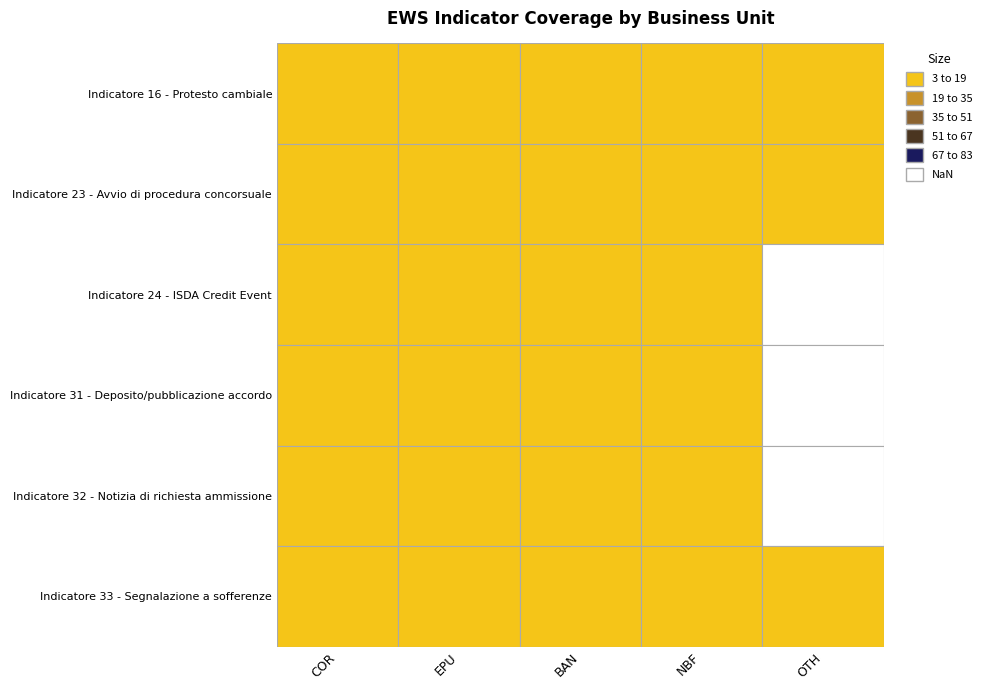

What is the sum of all values?

159